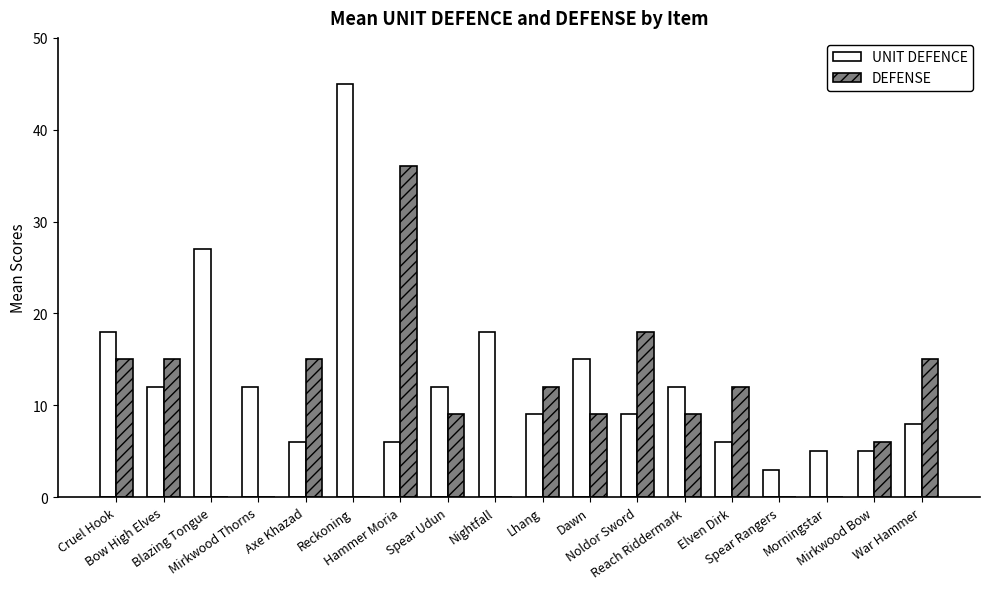

What is the sum of all DEFENSE values?

171